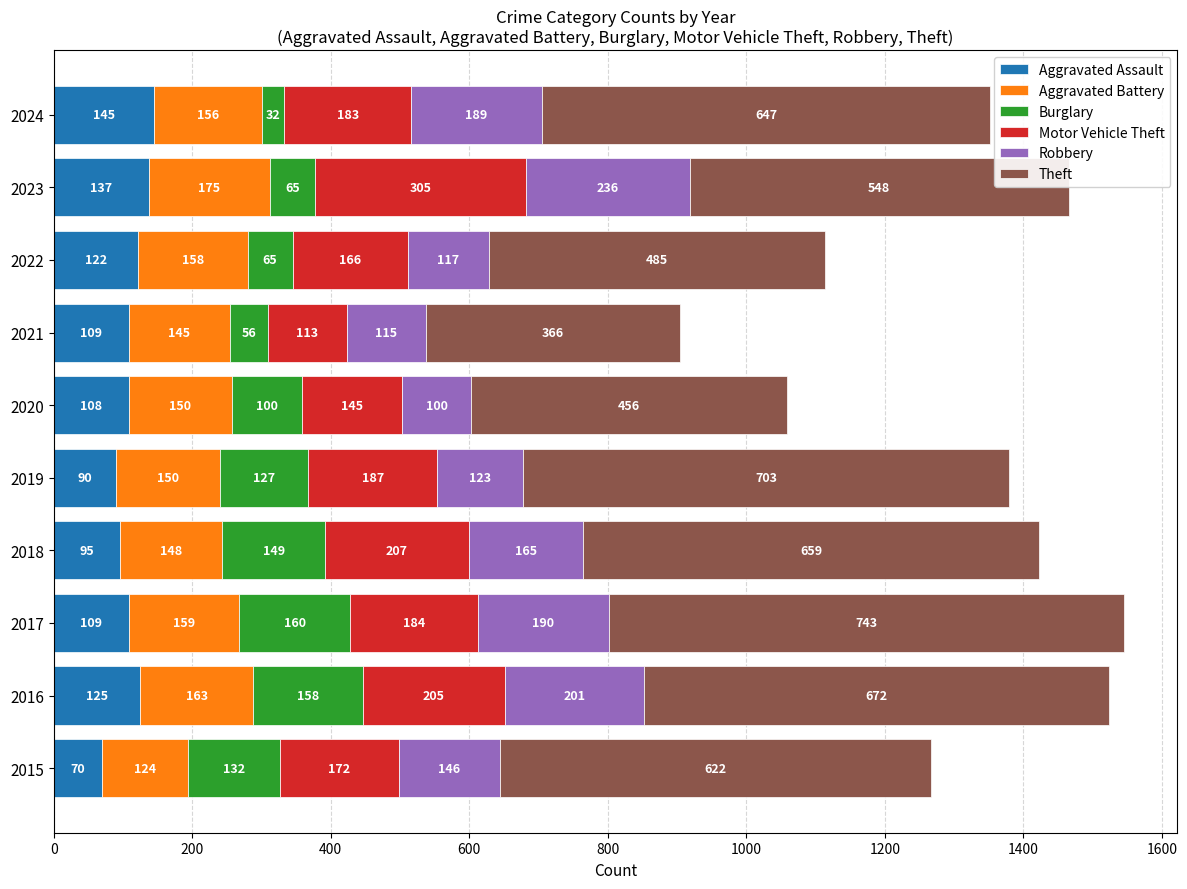

What is the total value across all series at 2024?

1352